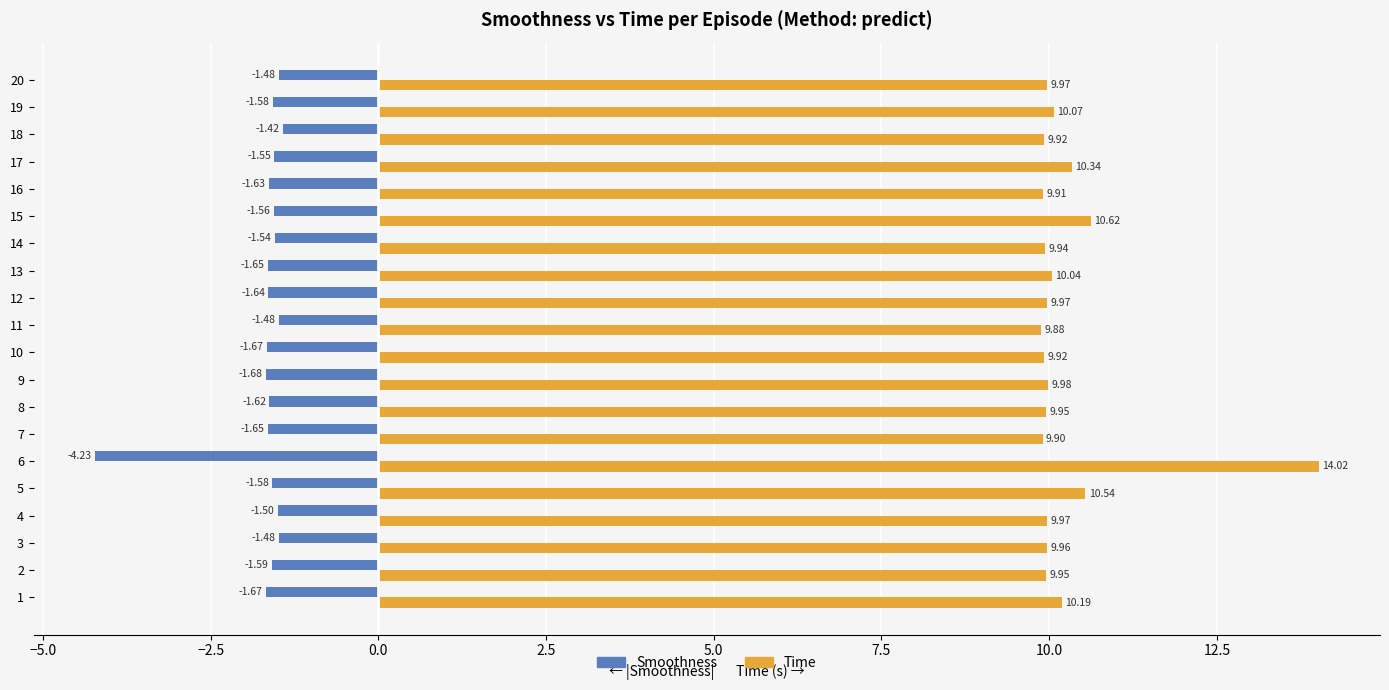

What is the difference between the maximum and minimum values in the Smoothness series?

2.8